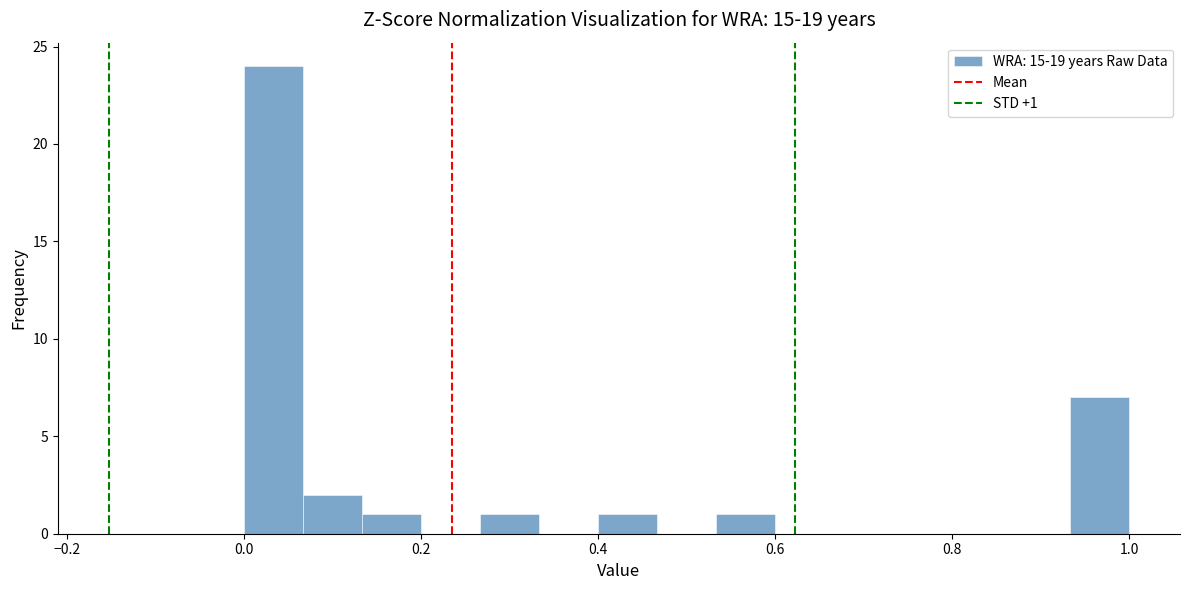

Around what value on the x-axis is the tallest bar? Give the approximate position of its centre, as read against the axis.

0.04